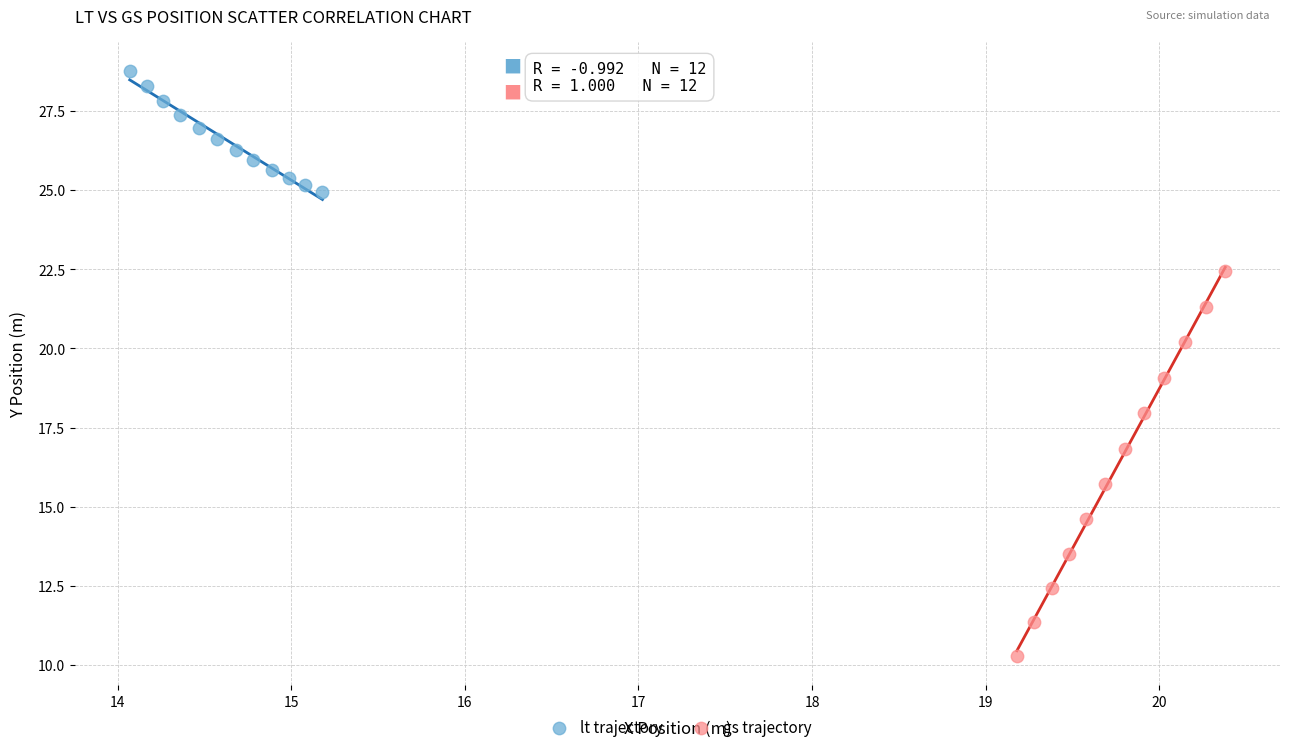

Which series has the widest spread of Y values?

gs trajectory